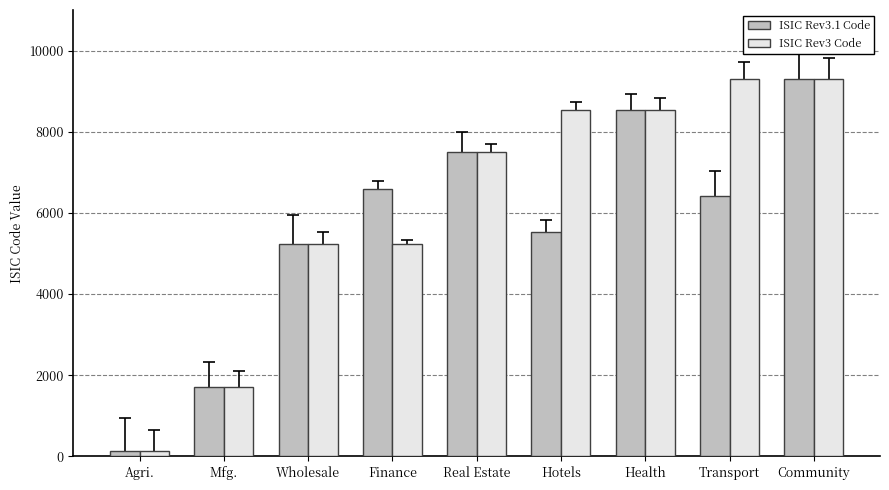

At which category does the chart reach its minimum across all series?

Agri.